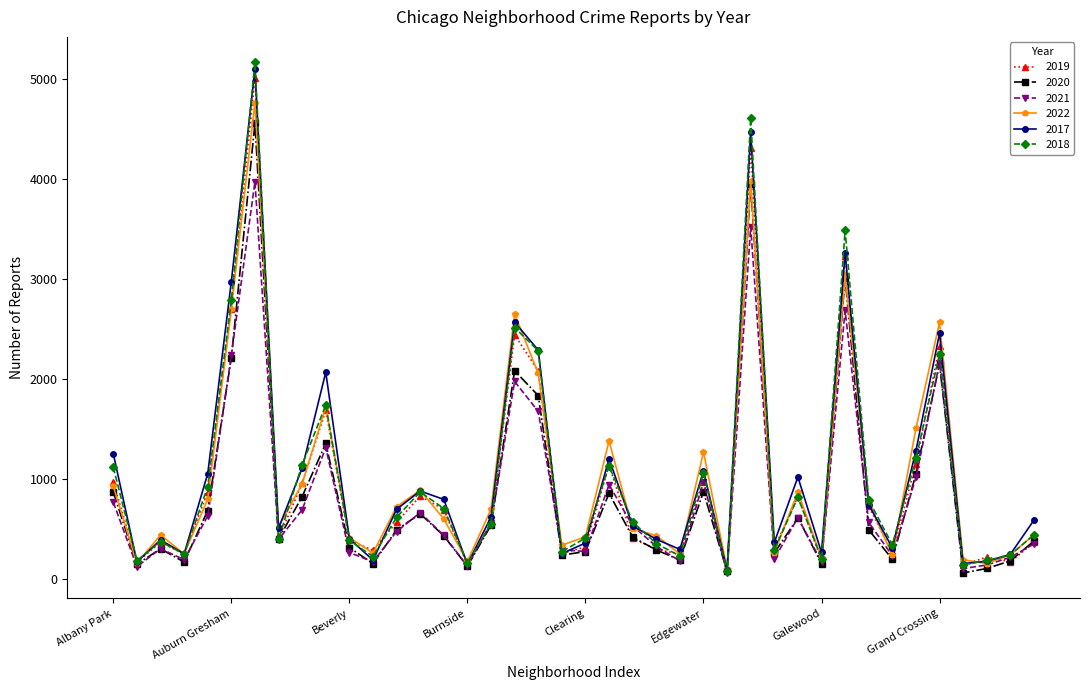

How many values in the 2019 series are below 561?

20